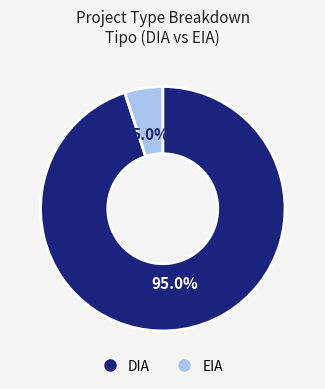

Is it true that EIA is 5% of the pie?

True